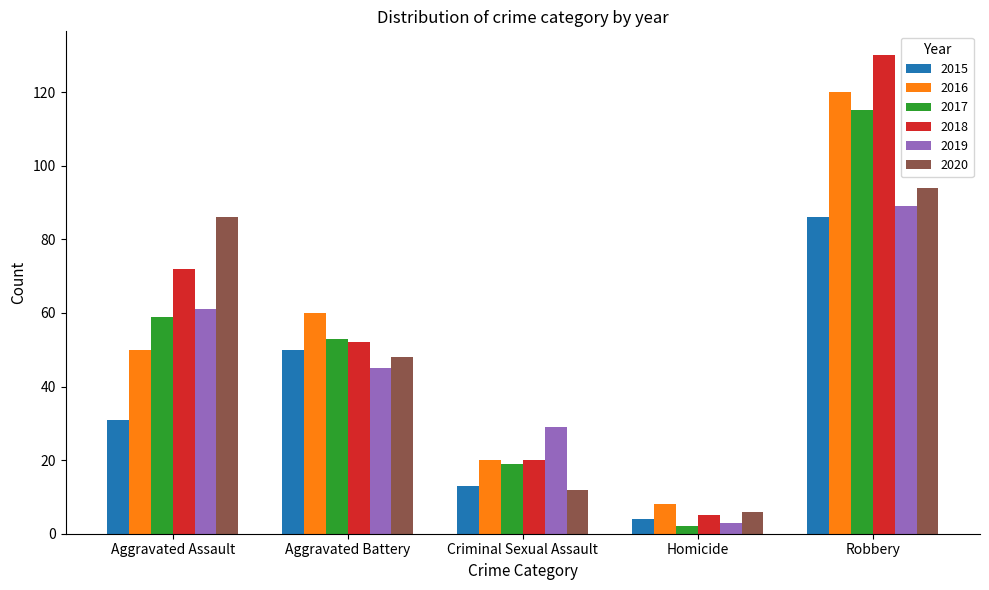

Is it true that 2016 equals 20 at Criminal Sexual Assault?

True